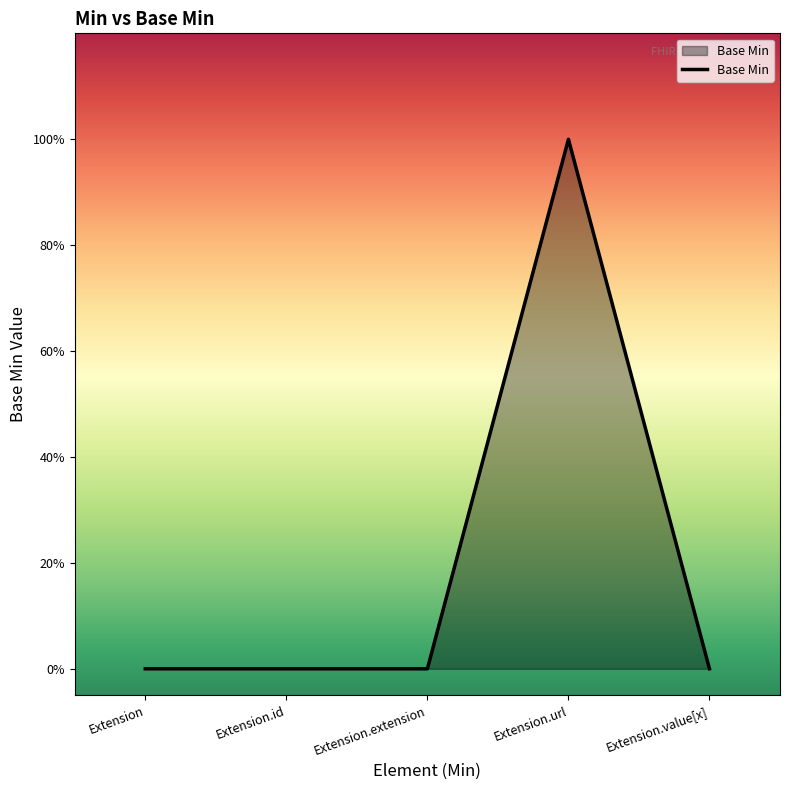

Rank the categories by value from highest to lowest.

Extension.url, Extension, Extension.id, Extension.extension, Extension.value[x]